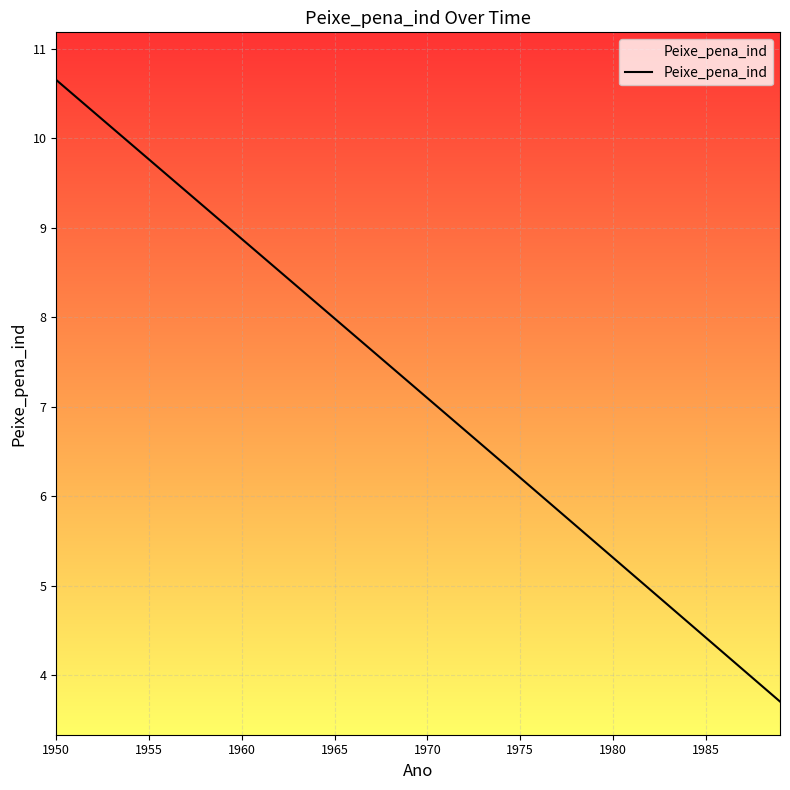

What is the average value?

7.2